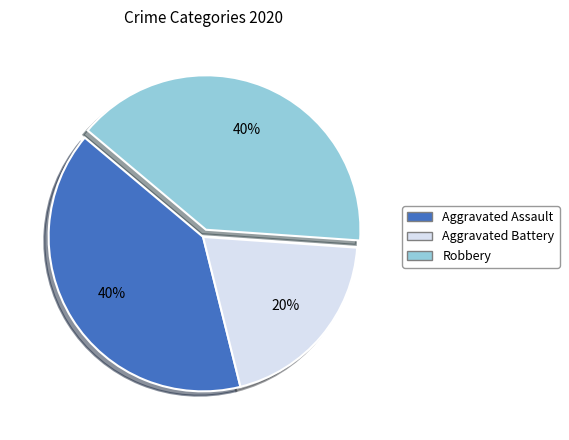

Does any single category account for the majority?

No